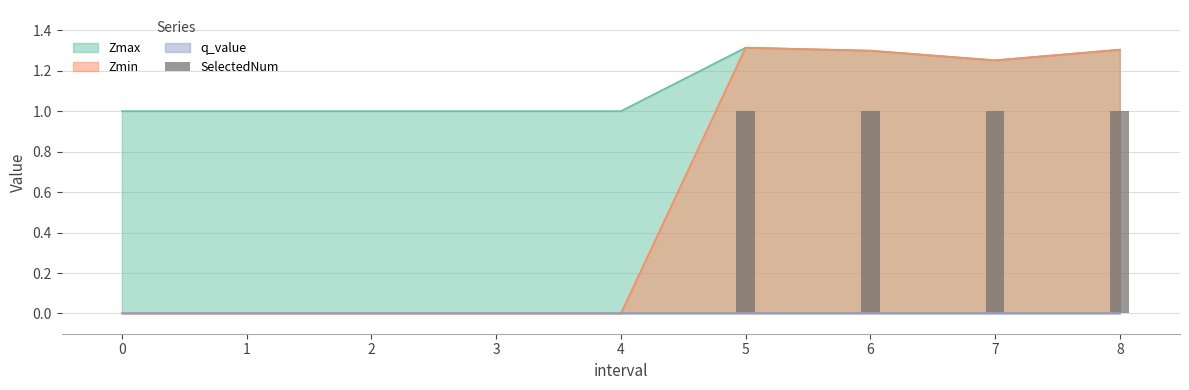

Does the chart contain any negative values?

No